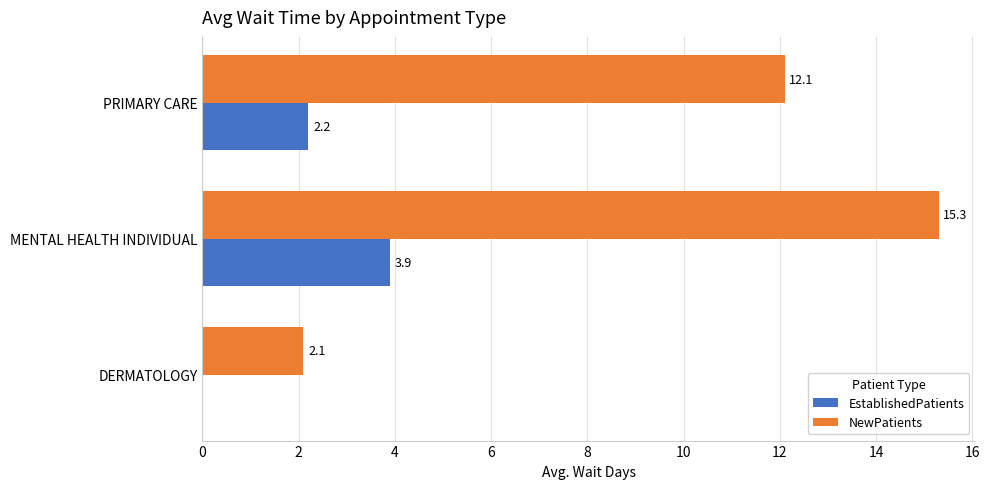

True or false: NewPatients has a value of 2.1 at DERMATOLOGY.

True